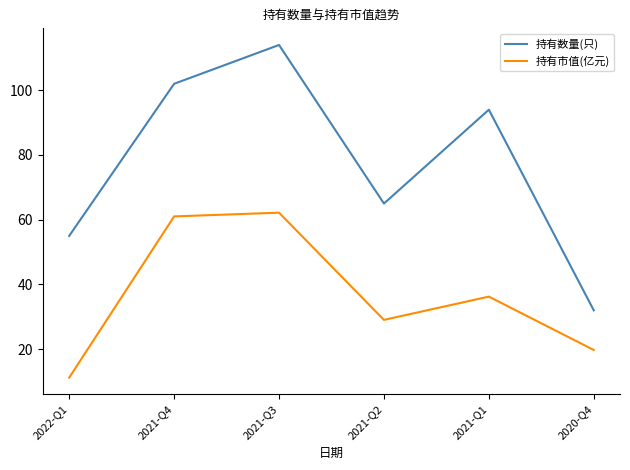

Which series changed the most between 2022-Q1 and 2021-Q3?

持有数量(只)